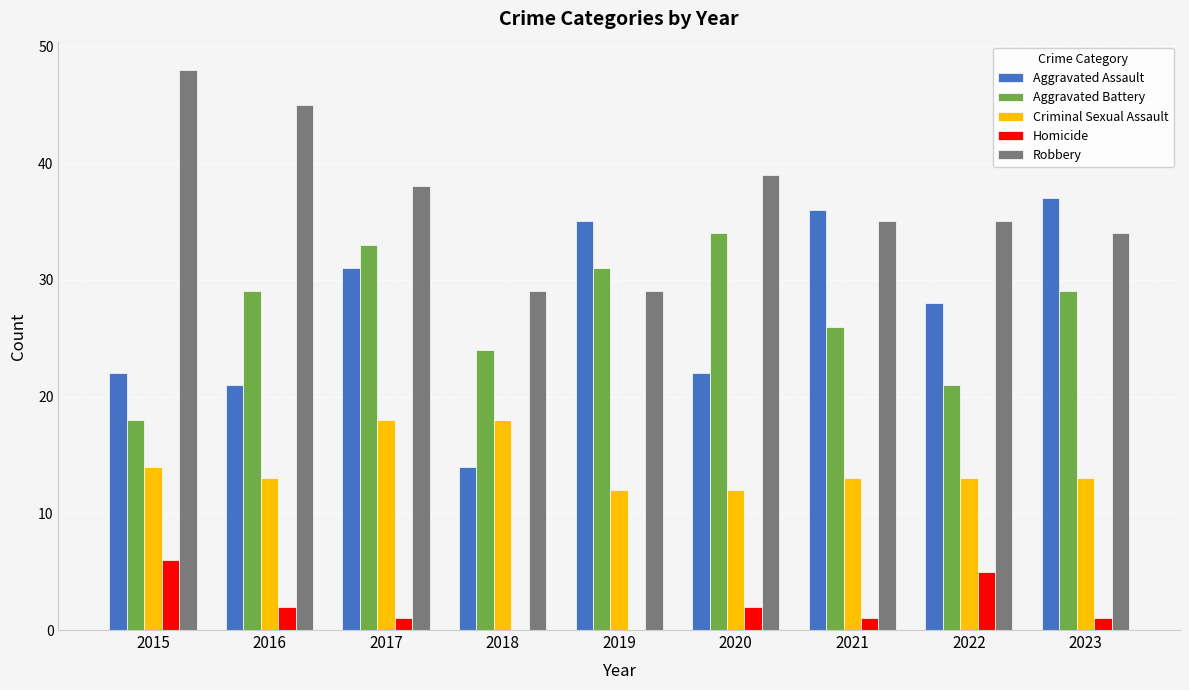

The Homicide series shows 2 at 2020. True or false?

True